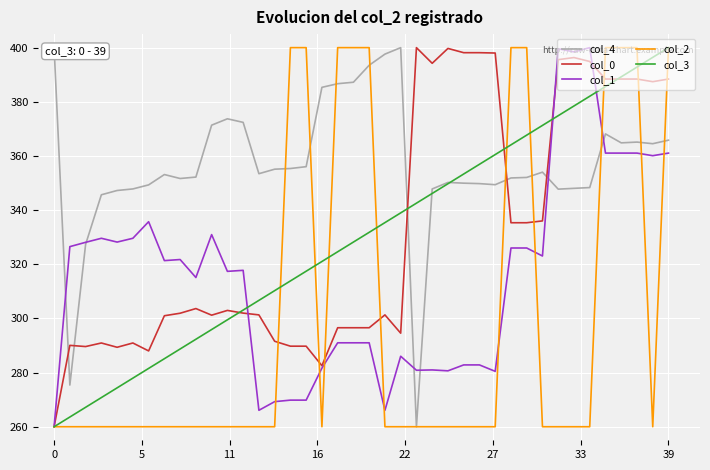

At how many categories does at least one series exceed 364?

29